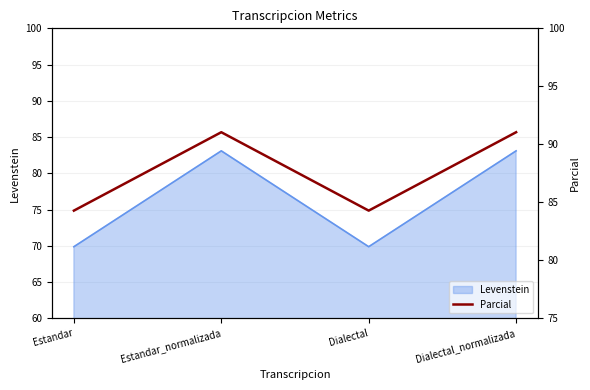

At which label is the value closest to 87?

Estandar